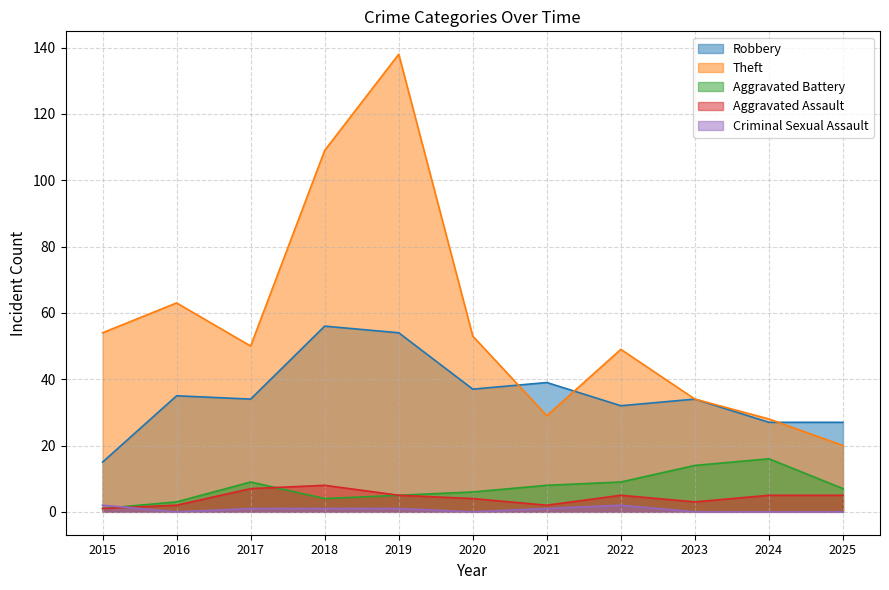

Is it true that Aggravated Assault equals 7 at 2020?

False